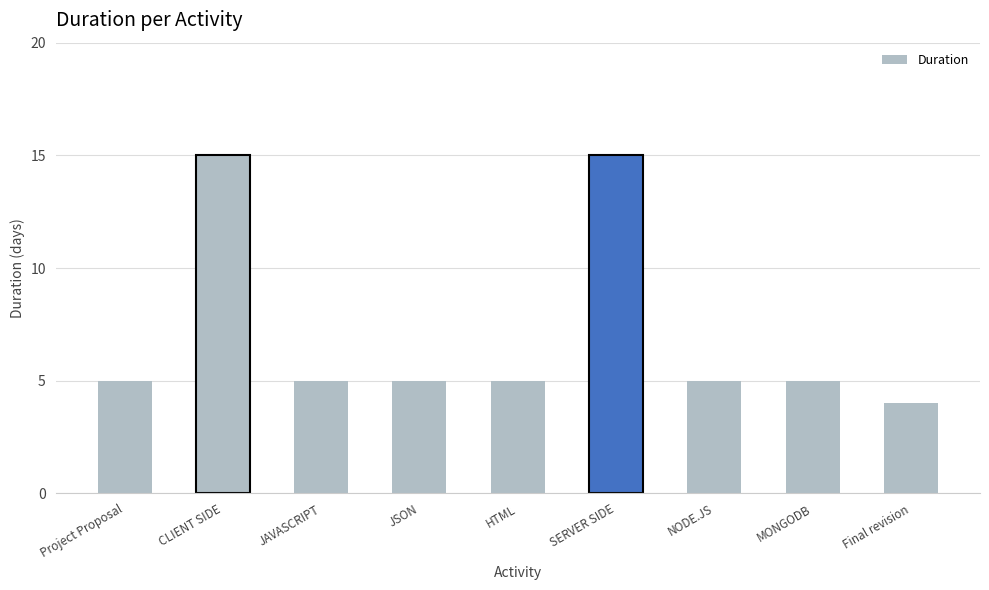

Which has a higher value, CLIENT SIDE or JSON?

CLIENT SIDE